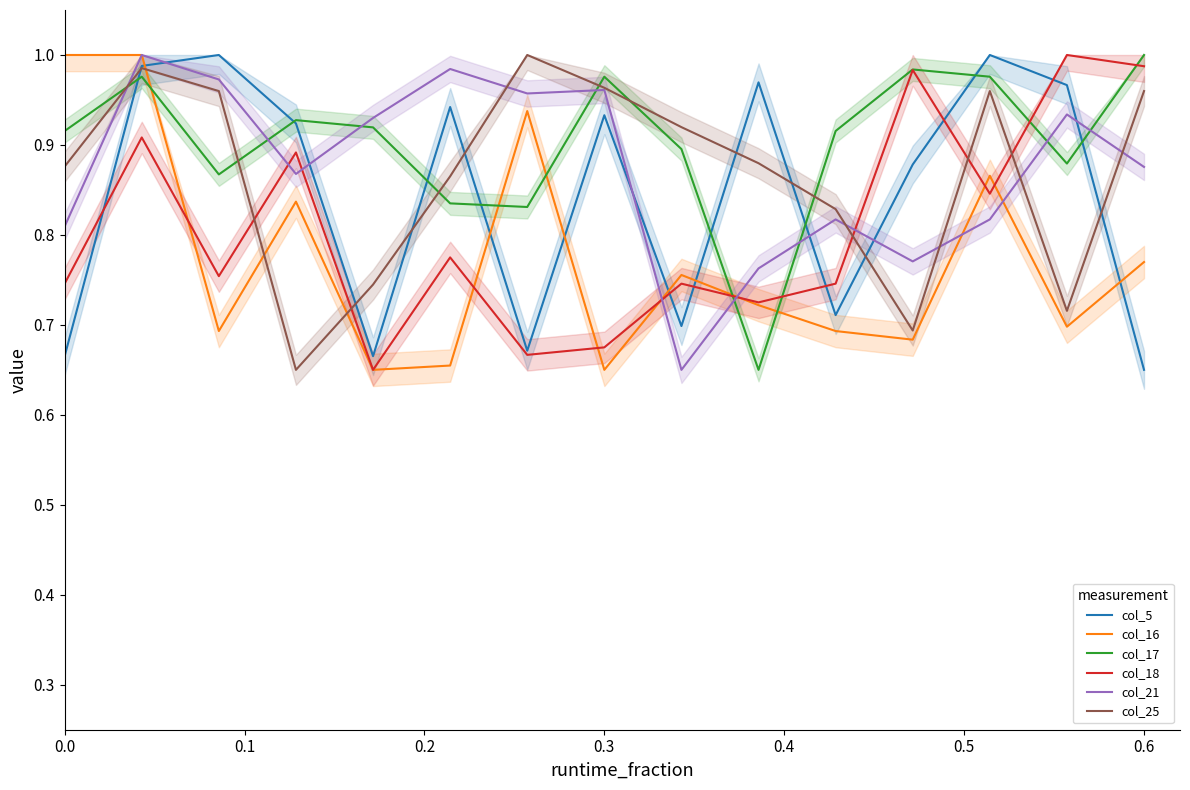

True or false: col_25 has a value of 1.3 at 0.6.

False